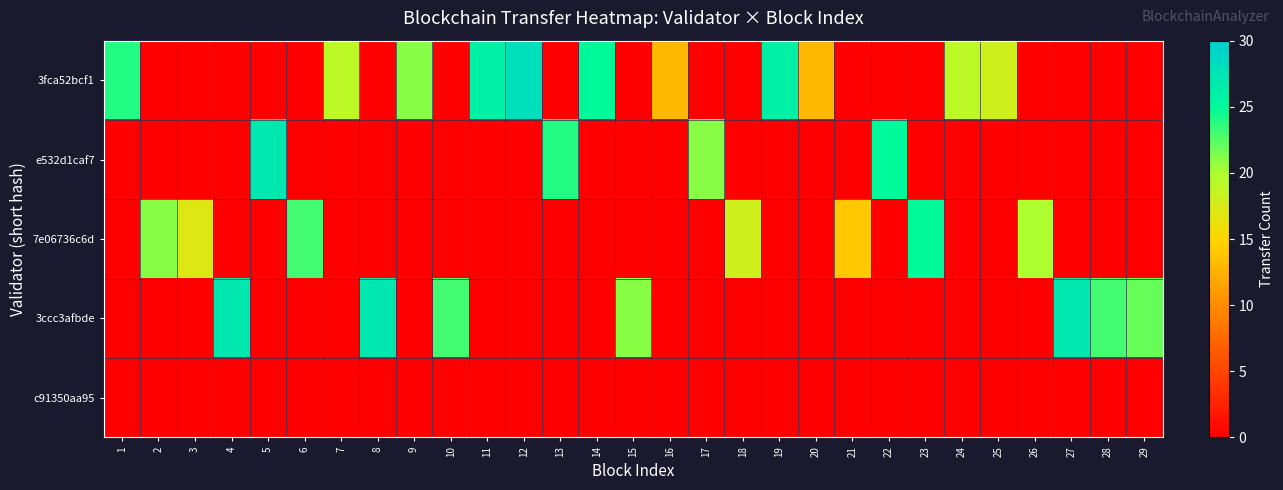

At 3, list the series in order from smallest to largest.

3fca52bcf1, e532d1caf7, 3ccc3afbde, c91350aa95, 7e06736c6d